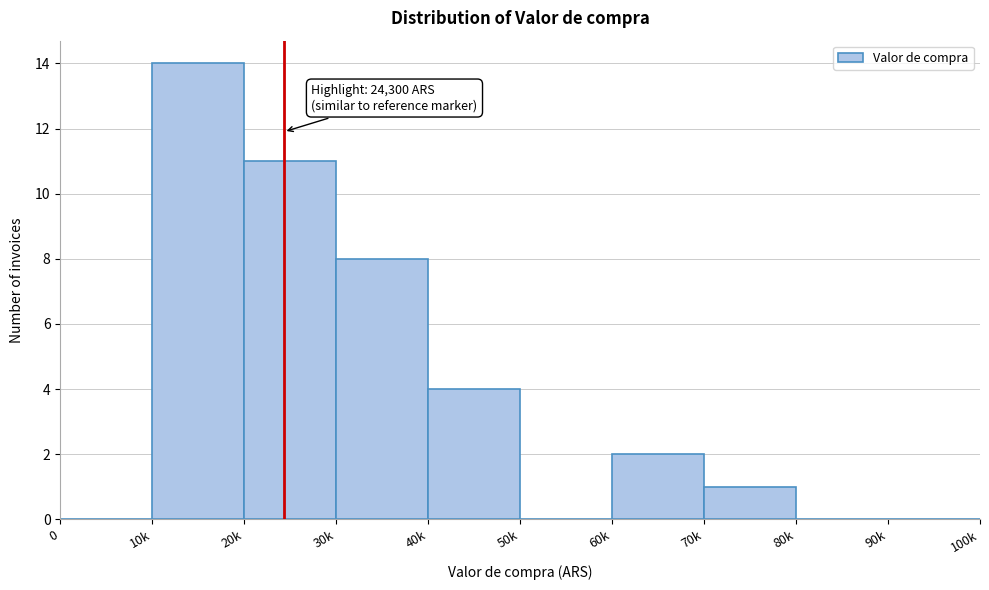

Reading right to left, extract all data points from this chart.

90k=0	80k=0	70k=1	60k=2	50k=0	40k=4	30k=8	20k=11	10k=14	0=0